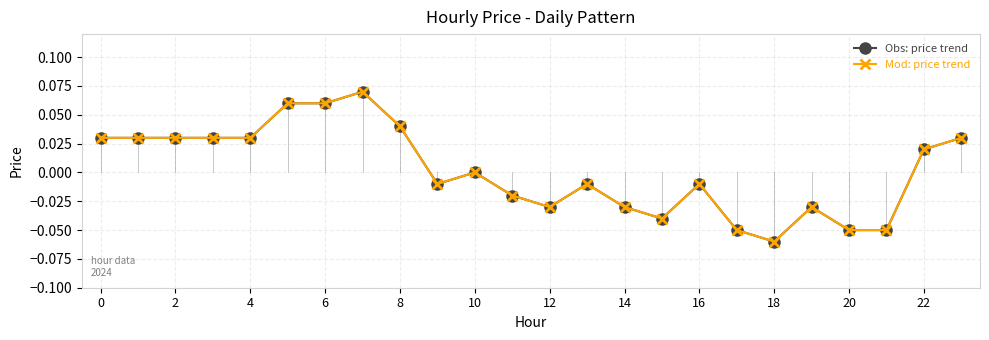

Is this an area chart (filled region under the line)?

No